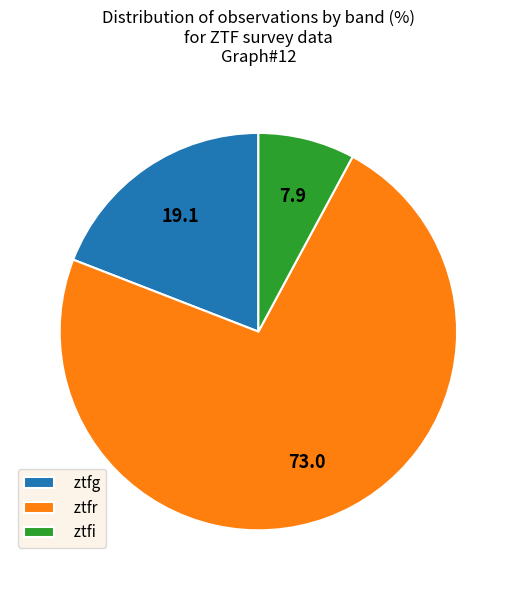

Is there a majority slice in this chart?

Yes